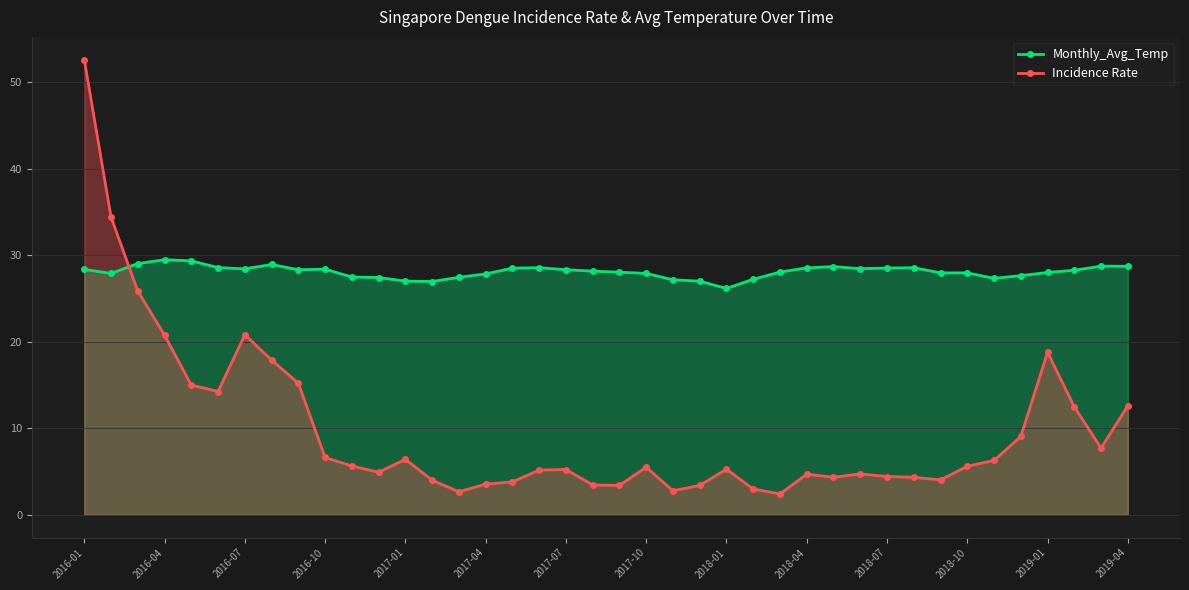

What value does the Incidence Rate series have at 22?

2.8